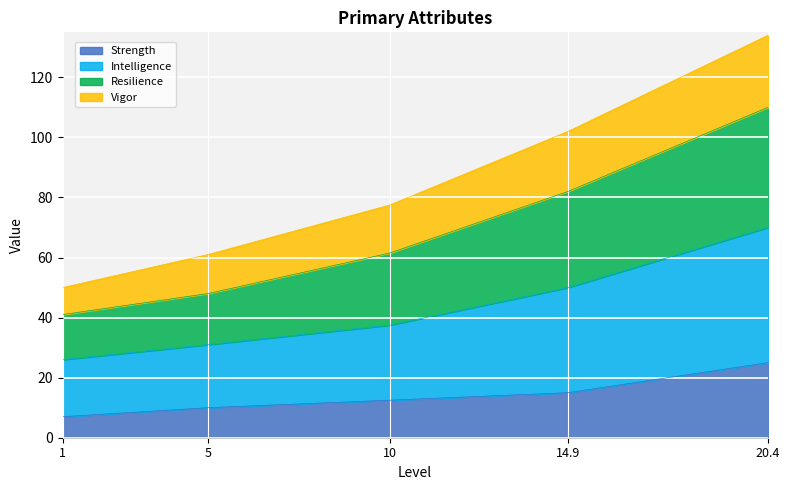

Between 14.9 and 10, which is larger?

14.9